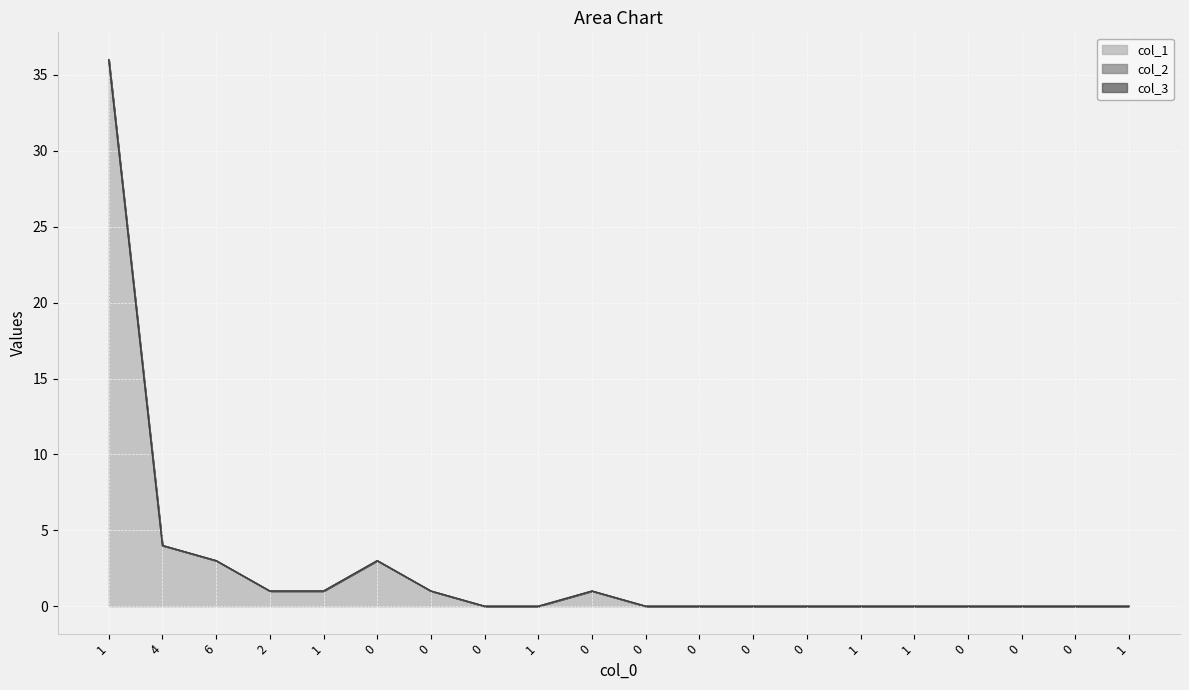

What is the total value across all series at 1?

36